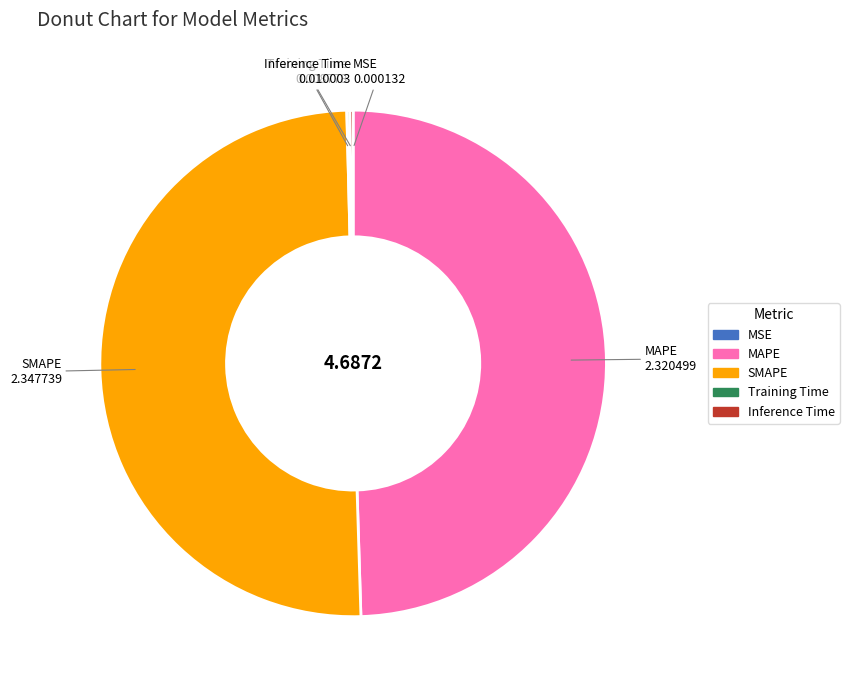

What is the largest slice in the pie chart?

SMAPE